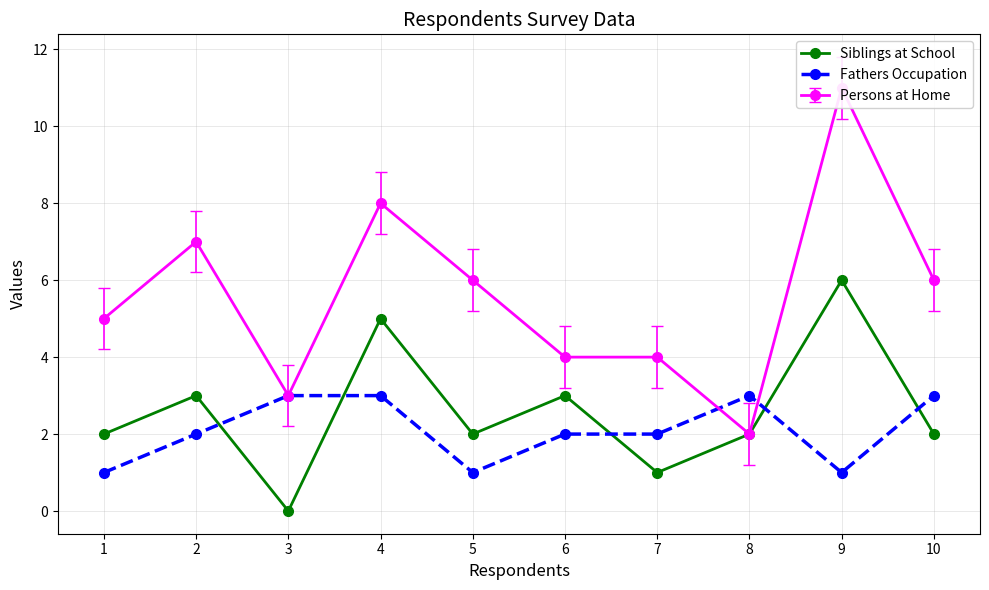

What is the total value across all series at 10?

5